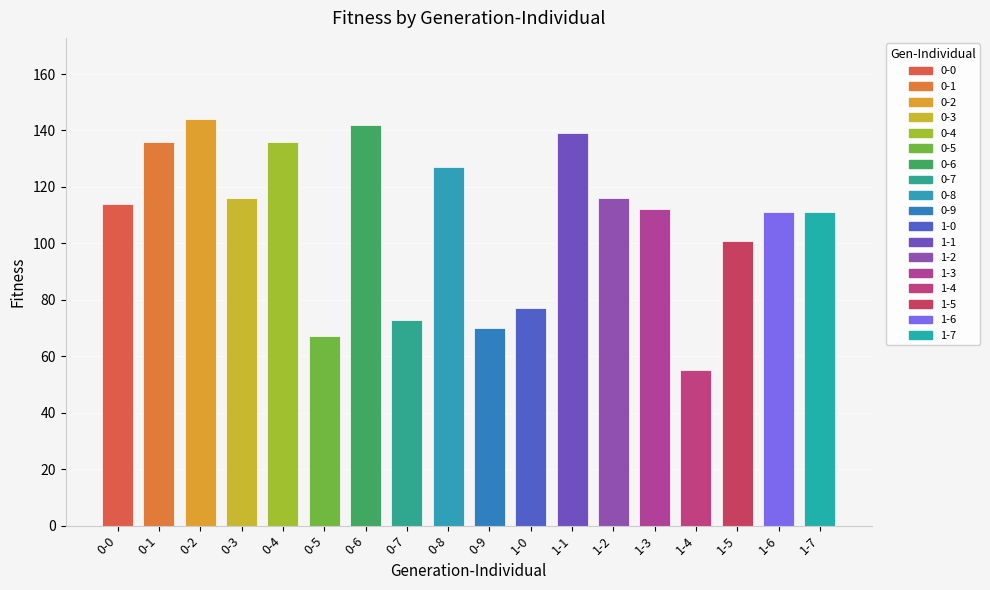

True or false: the data shows 114 at 0-0.

True